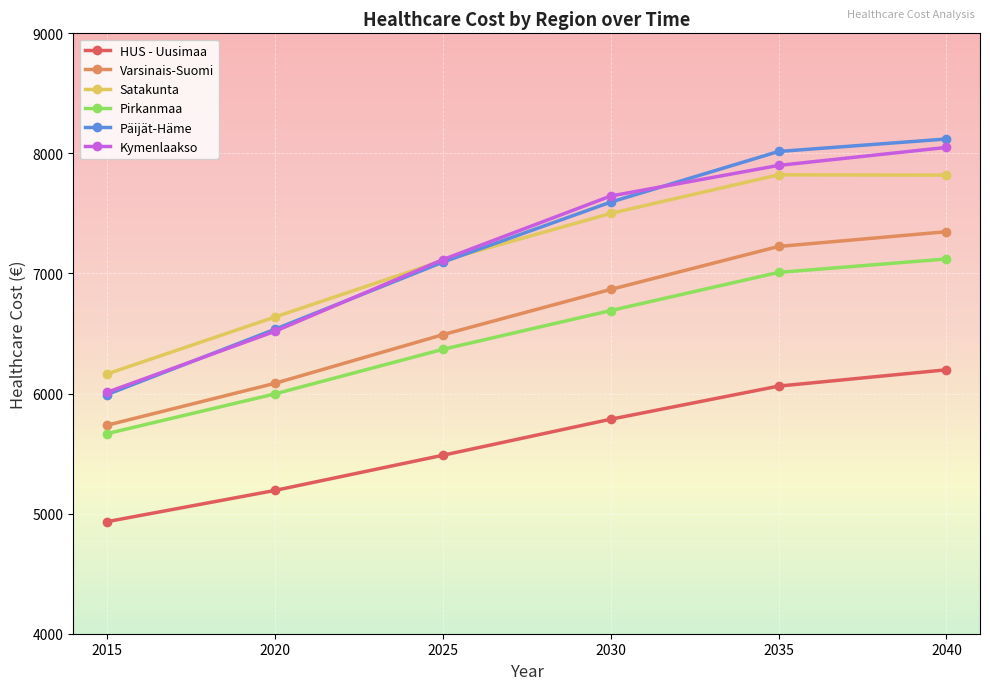

Does the chart have visible grid lines?

Yes